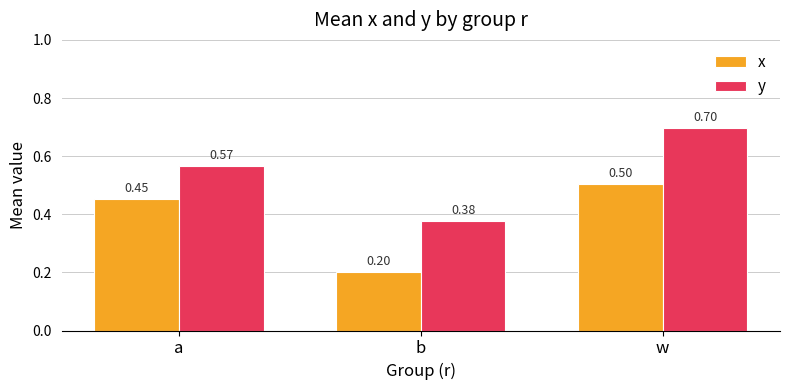

List the series in order of their peak value, highest first.

y, x